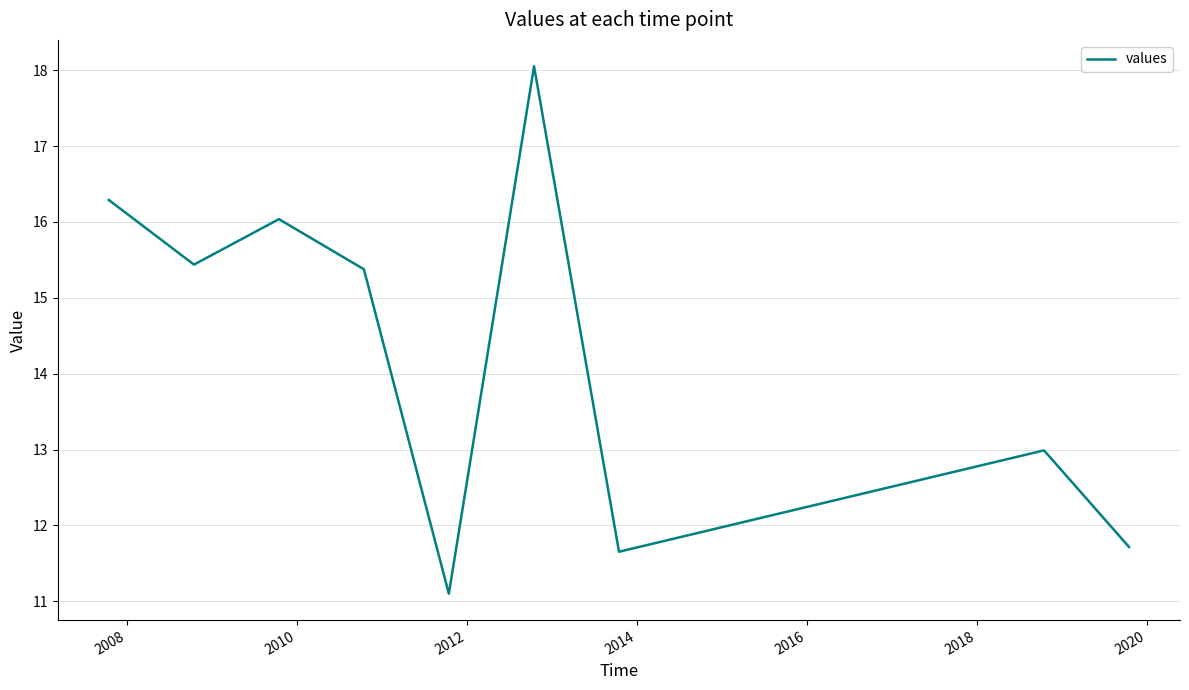

What is the smallest value displayed?

11.1